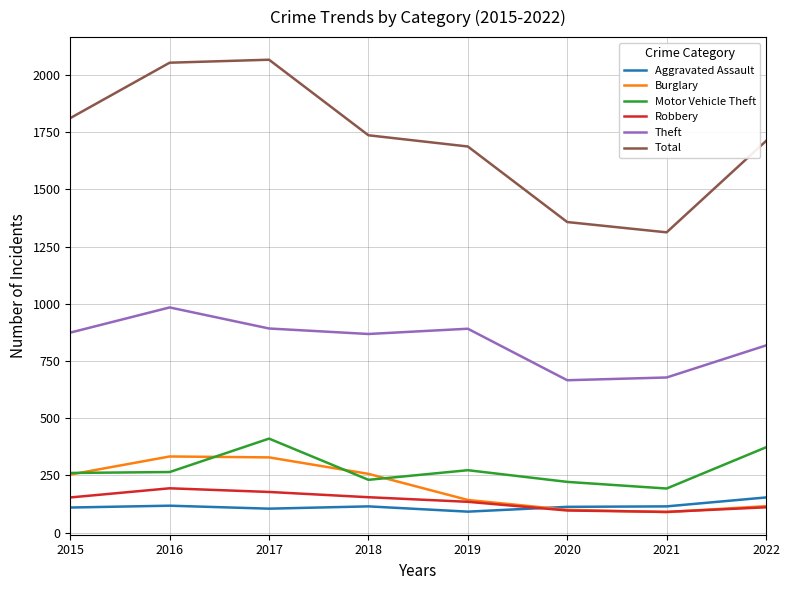

Rank the series at 2016 from lowest to highest value.

Aggravated Assault, Robbery, Motor Vehicle Theft, Burglary, Theft, Total